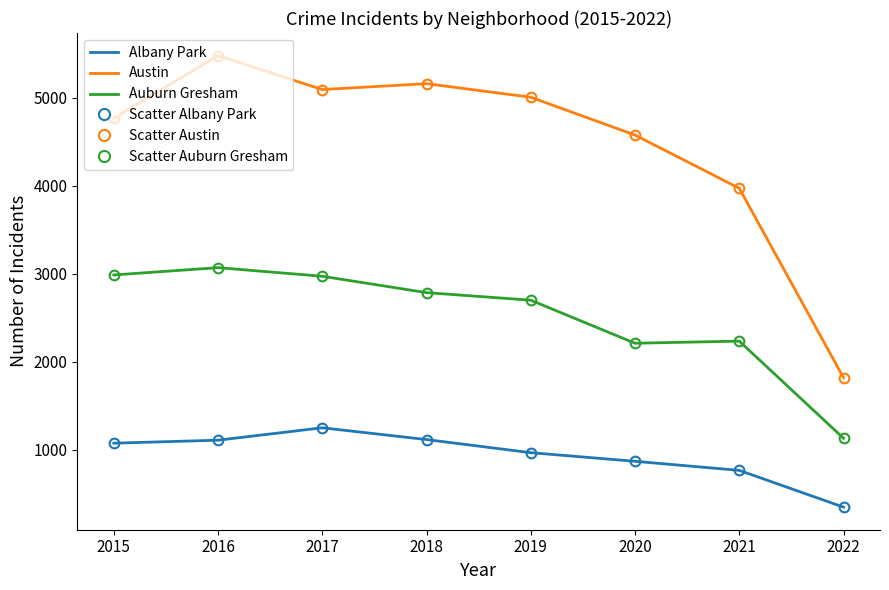

At which label is Austin closest to 3650?

2021